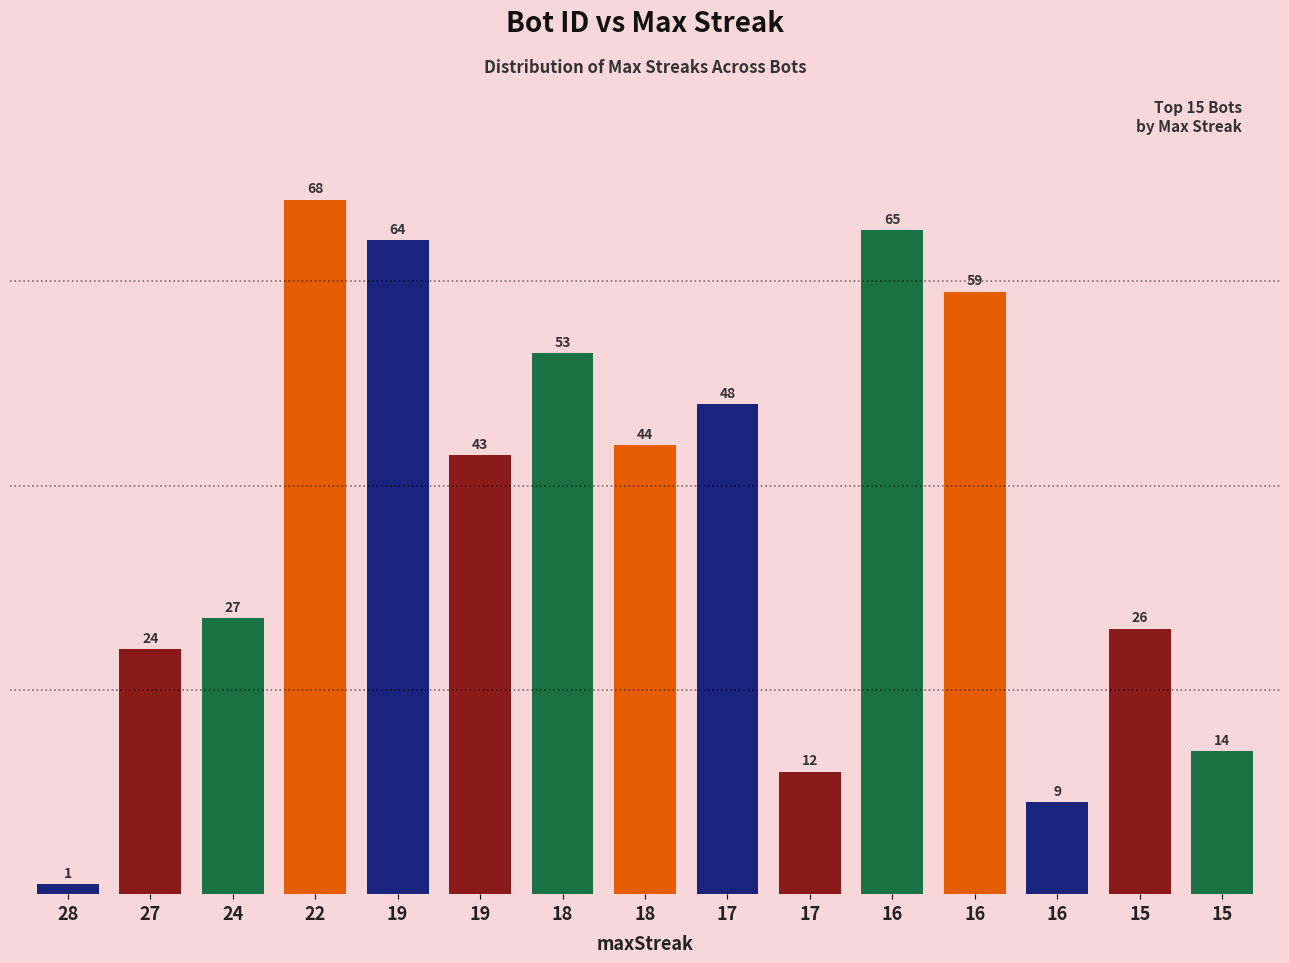

How many categories are shown in the chart?

15